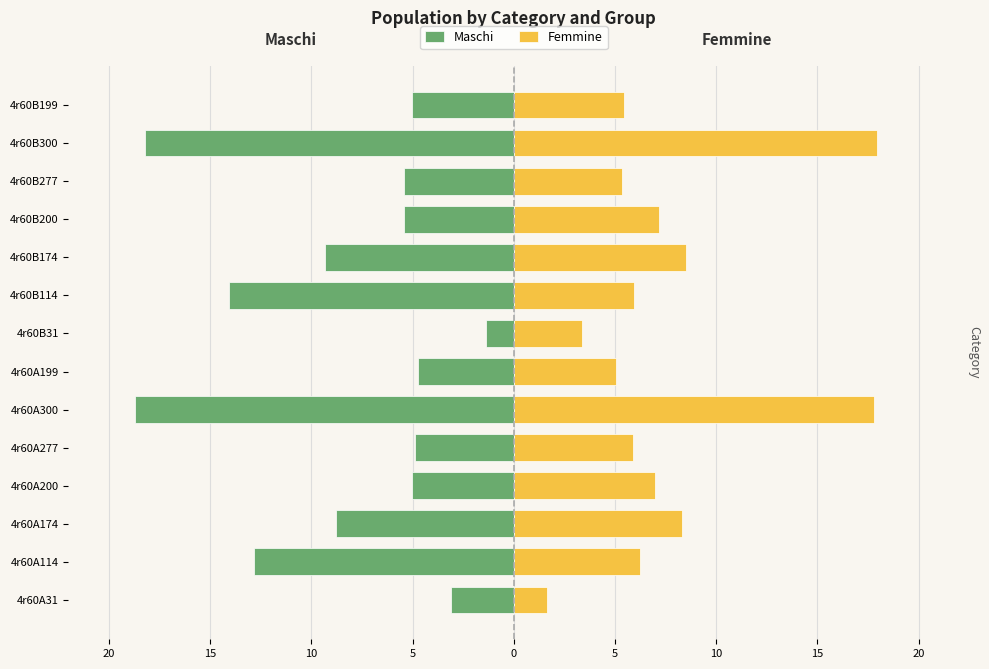

The Femmine series shows 8.5 at 4r60B174. True or false?

True